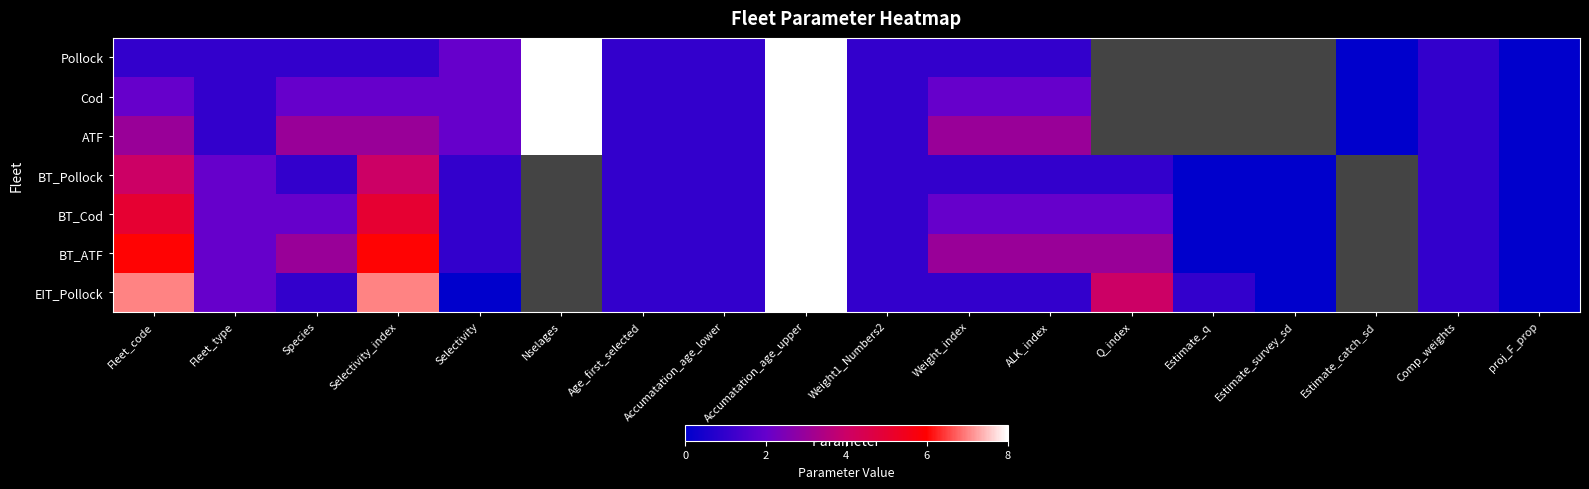

What is the difference between the BT_Cod values at Fleet_code and ALK_index?

3.0